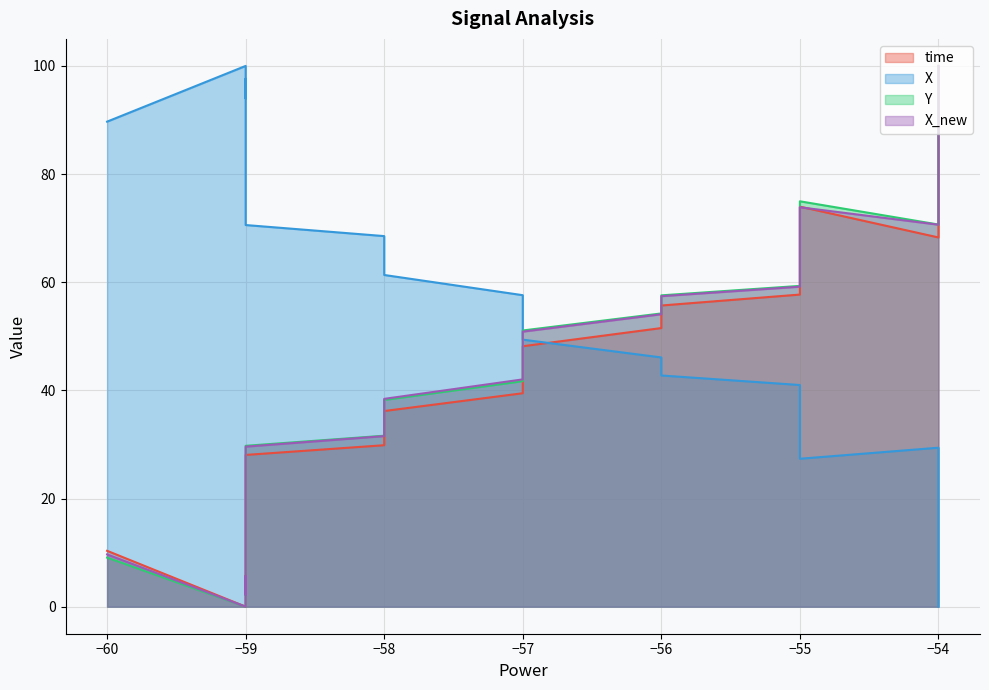

Between −56 and −59, which is larger?

−56